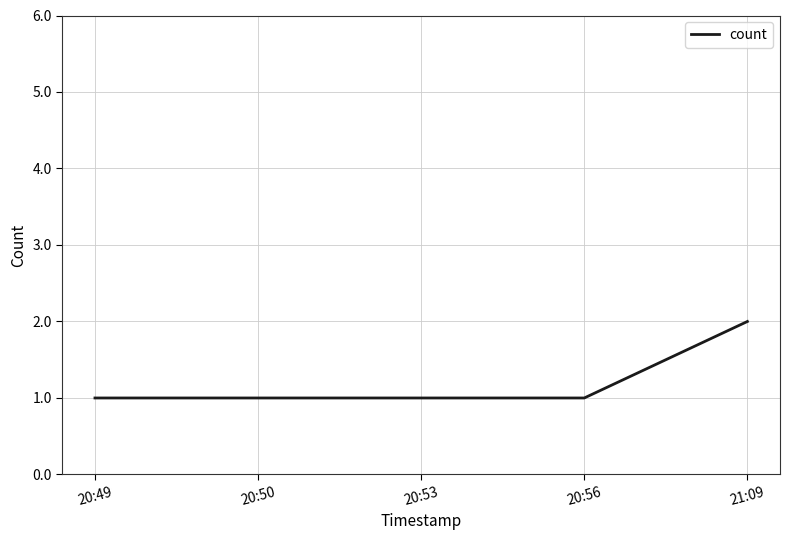

Reading left to right, extract all data points from this chart.

20:49=1	20:50=1	20:53=1	20:56=1	21:09=2